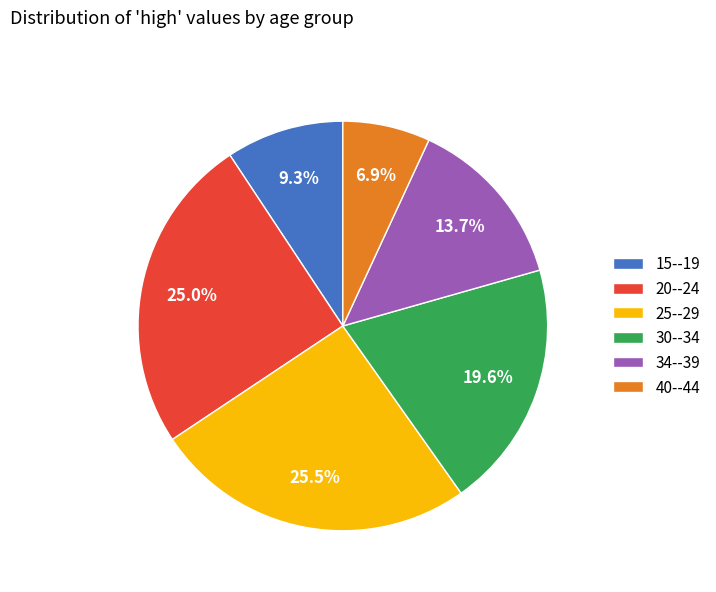

To the nearest percent, what is the difference between the largest and smallest slice percentages?

19%